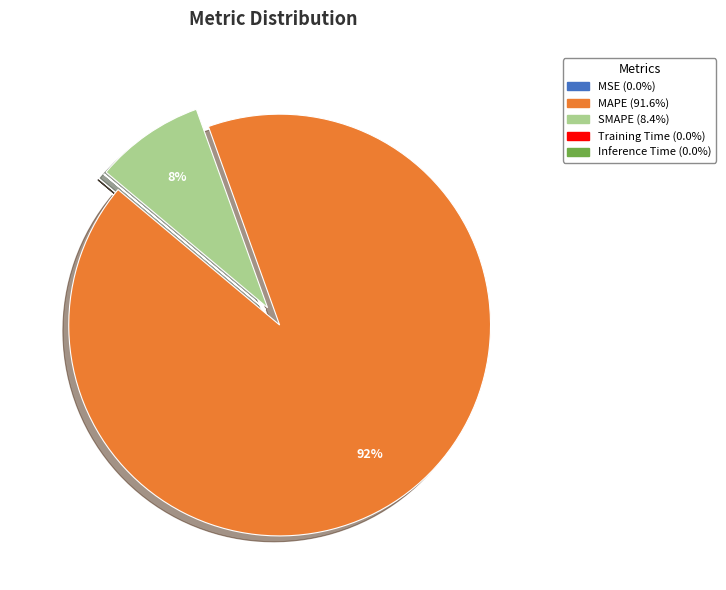

Is MAPE the majority of the pie?

Yes